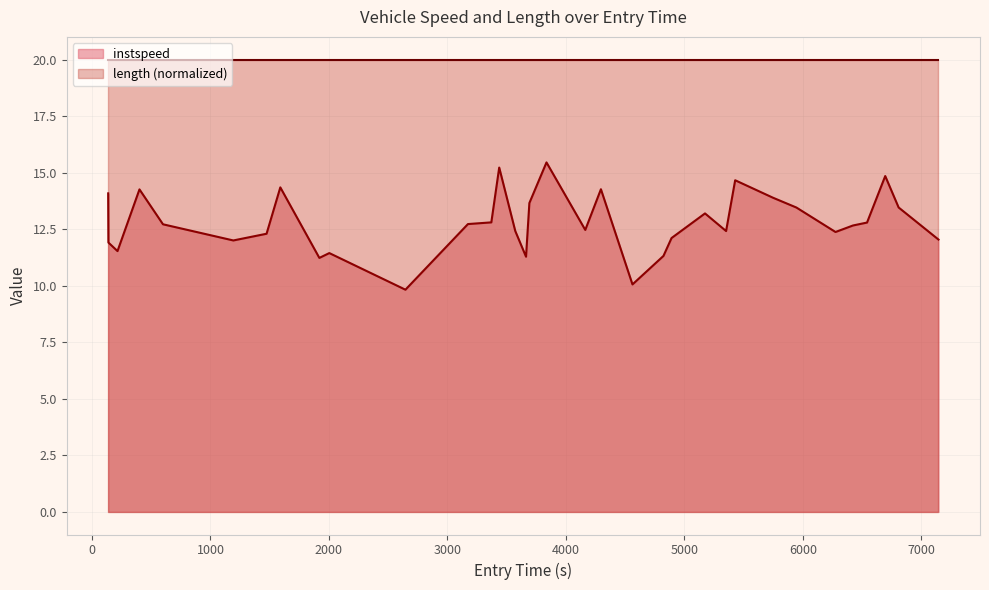

How many values are below 12?

8